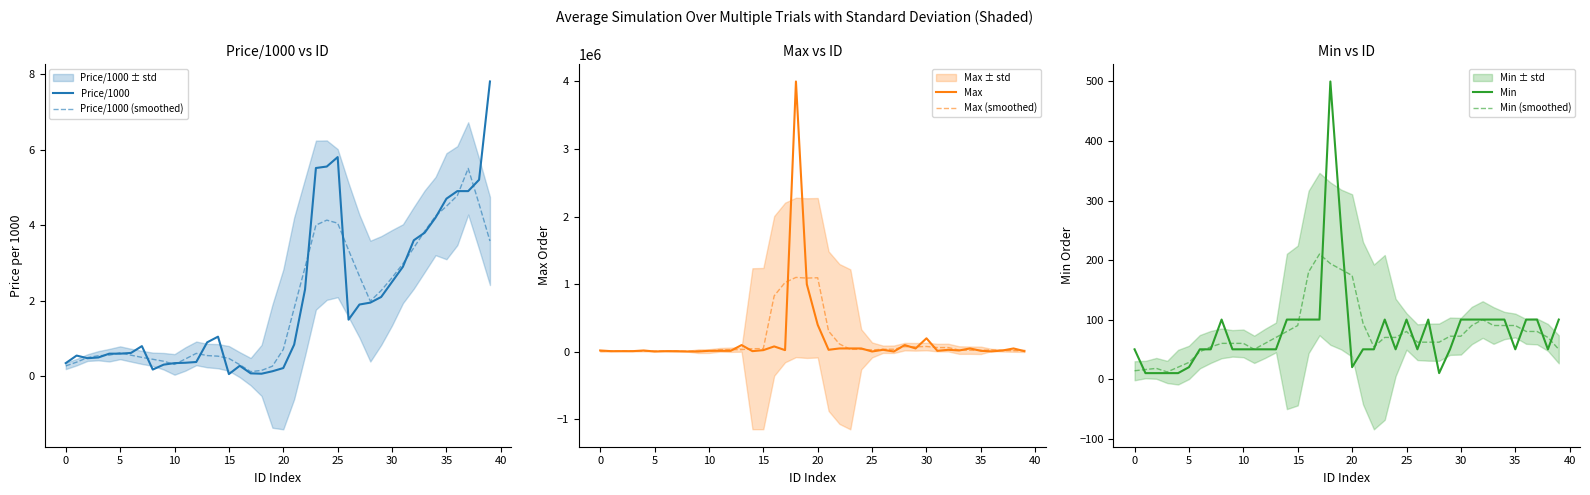

The value of Min at 13 is 29.7. True or false?

False